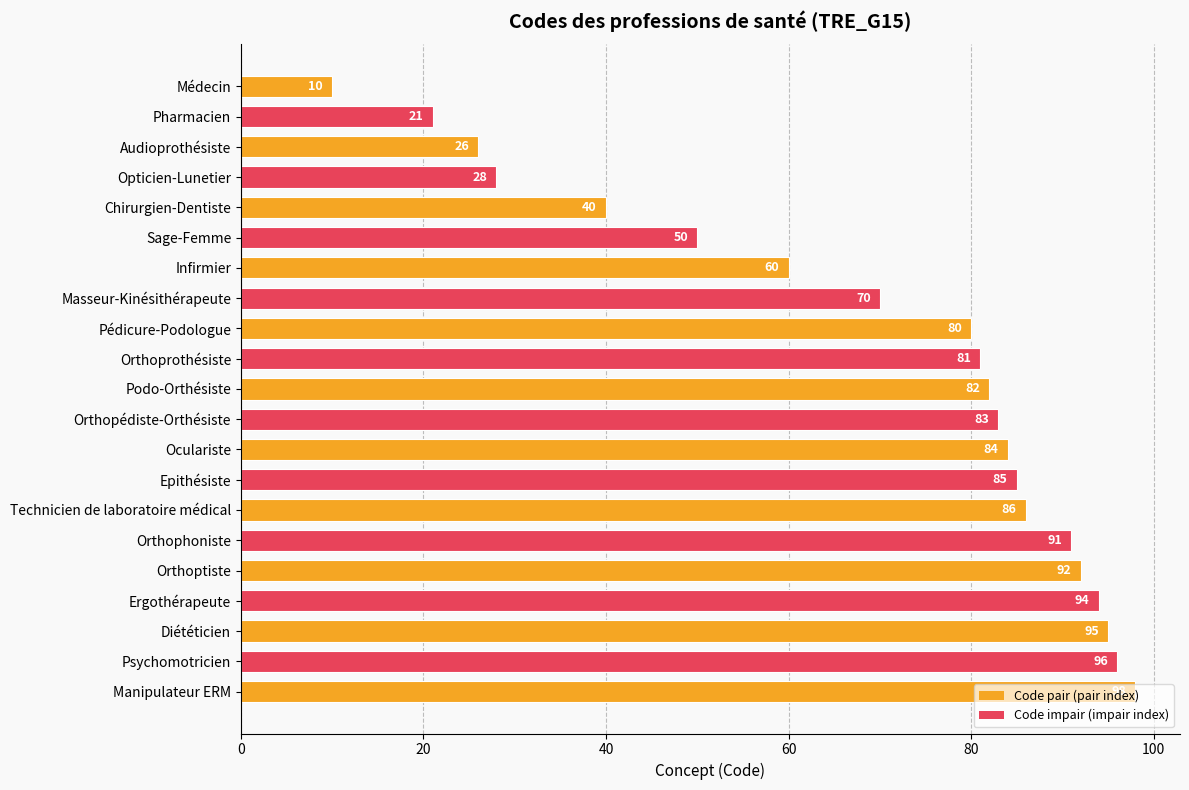

List the labels in order of value, smallest first.

Médecin, Pharmacien, Audioprothésiste, Opticien-Lunetier, Chirurgien-Dentiste, Sage-Femme, Infirmier, Masseur-Kinésithérapeute, Pédicure-Podologue, Orthoprothésiste, Podo-Orthésiste, Orthopédiste-Orthésiste, Oculariste, Epithésiste, Technicien de laboratoire médical, Orthophoniste, Orthoptiste, Ergothérapeute, Diététicien, Psychomotricien, Manipulateur ERM